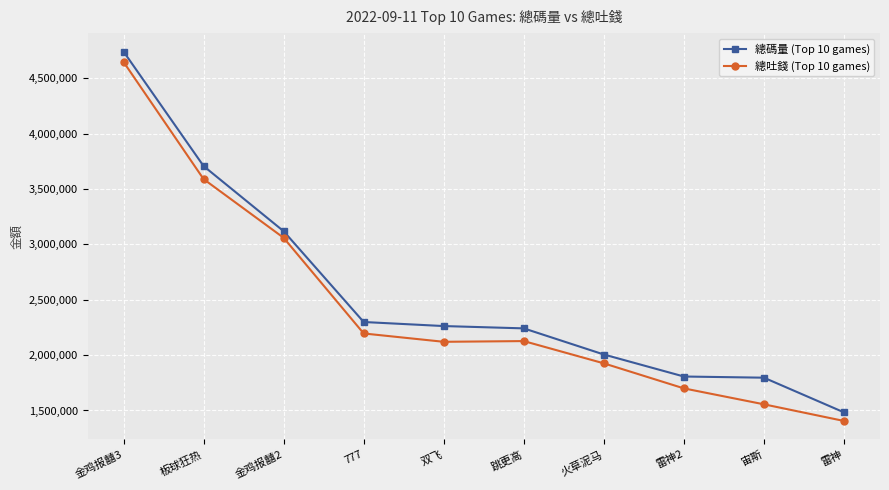

What is the difference between the maximum and minimum values in the 總碼量 (Top 10 games) series?

3257482.0